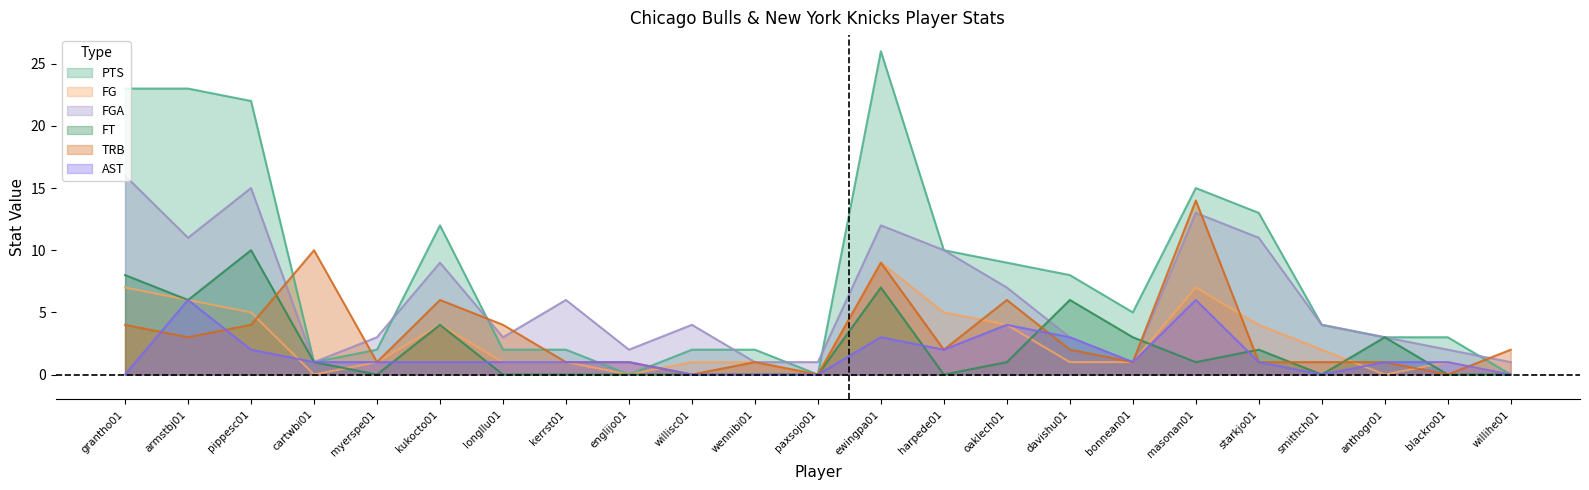

Reading left to right, list all the values displayed in this chart.

PTS: 23	23	22	1	2	12	2	2	0	2	2	0	26	10	9	8	5	15	13	4	3	3	0
FG: 7	6	5	0	1	4	1	1	0	1	1	0	9	5	4	1	1	7	4	2	0	1	0
FGA: 16	11	15	1	3	9	3	6	2	4	1	1	12	10	7	3	1	13	11	4	3	2	1
FT: 8	6	10	1	0	4	0	0	0	0	0	0	7	0	1	6	3	1	2	0	3	0	0
TRB: 4	3	4	10	1	6	4	1	1	0	1	0	9	2	6	2	1	14	1	1	1	0	2
AST: 0	6	2	1	1	1	1	1	1	0	0	0	3	2	4	3	1	6	1	0	1	1	0